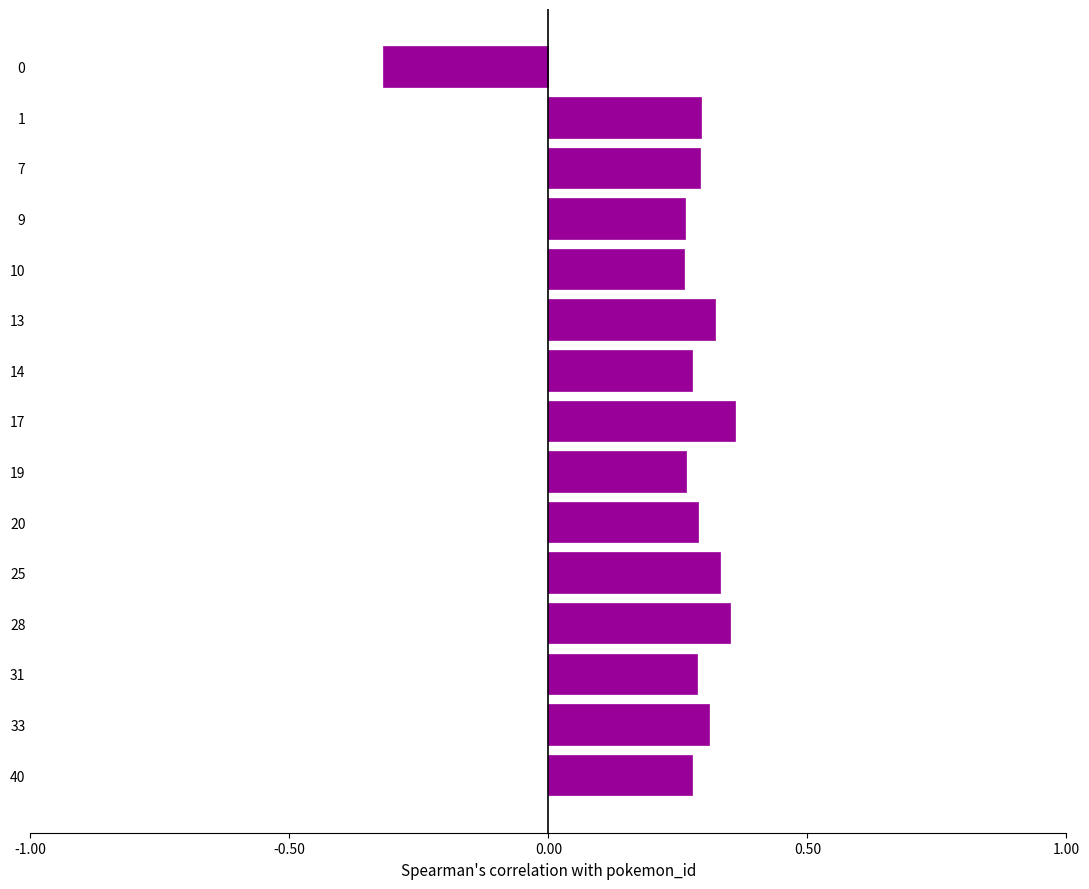

What is the sum of the values at 17 and 40?

0.6